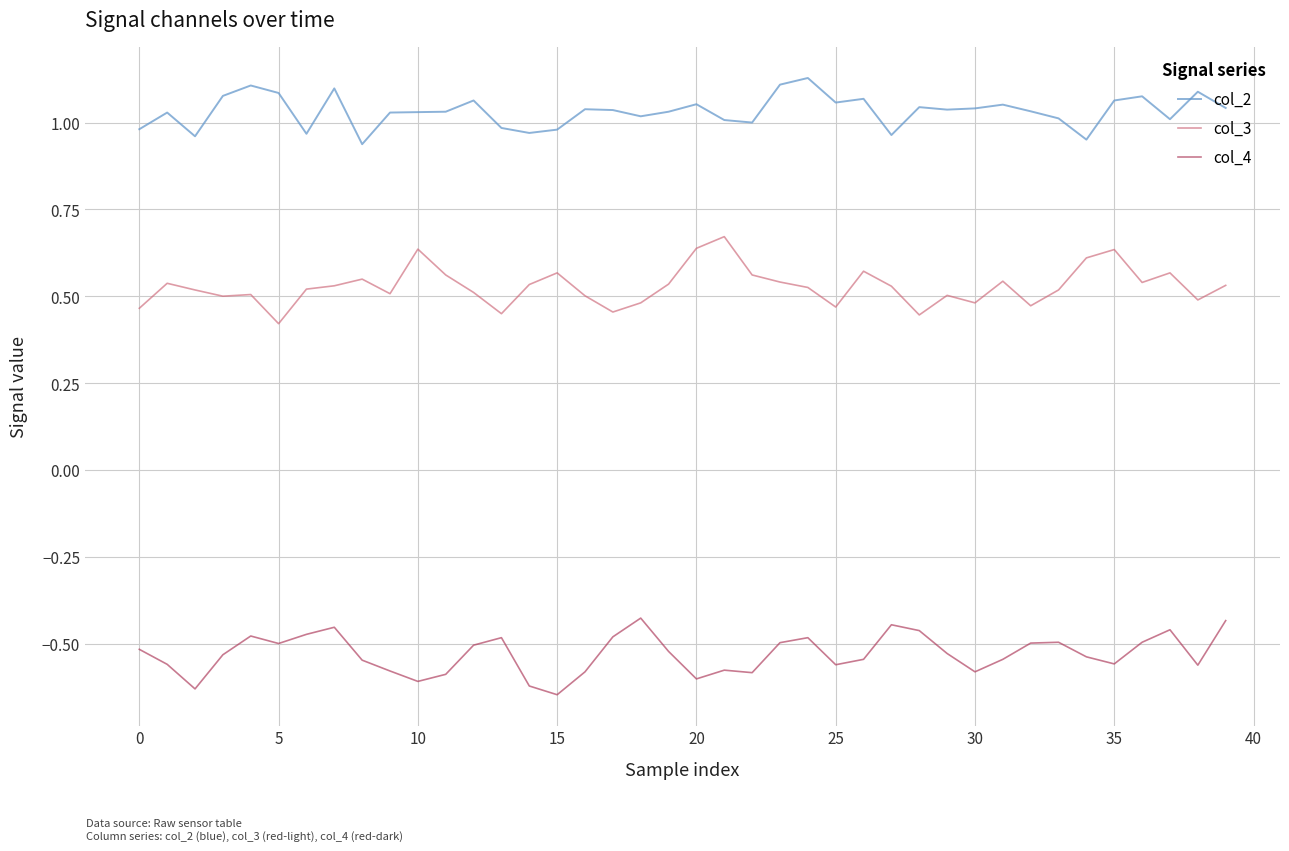

List the series in order of their peak value, highest first.

col_2, col_3, col_4